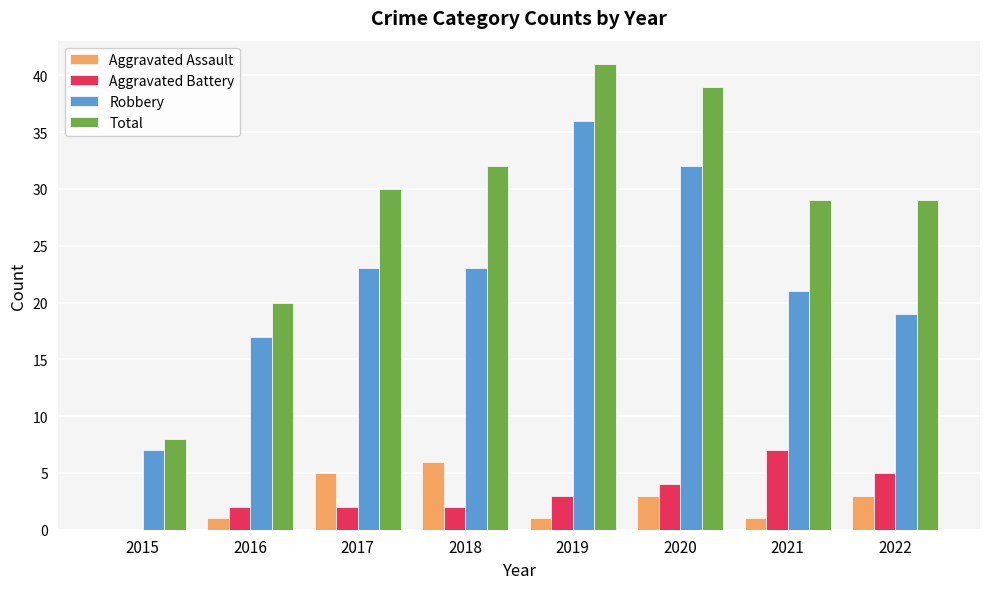

What is the sum of all Total values?

228